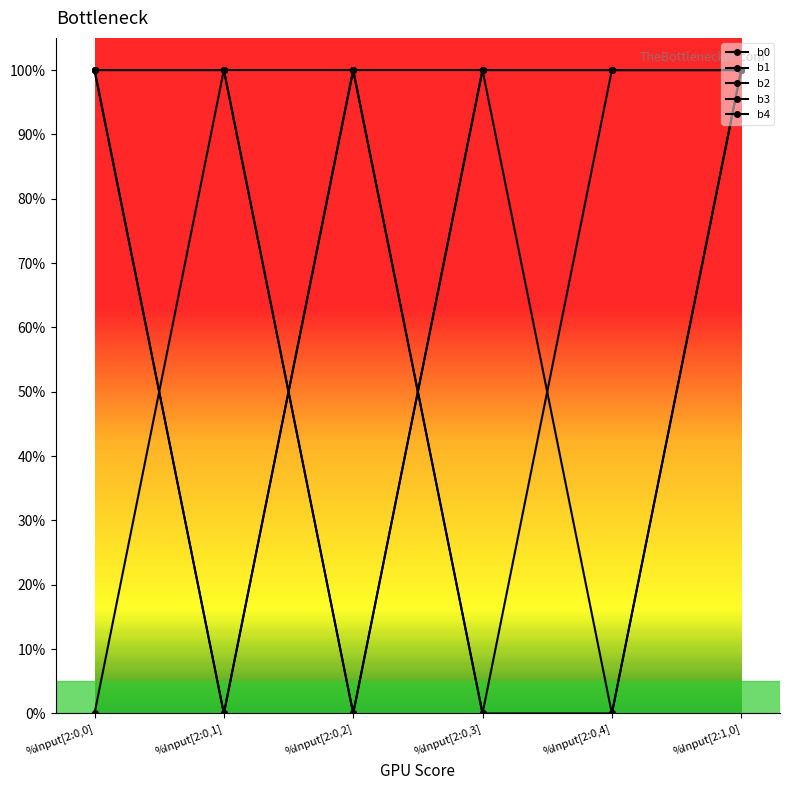

What is the sum of all b3 values?

5